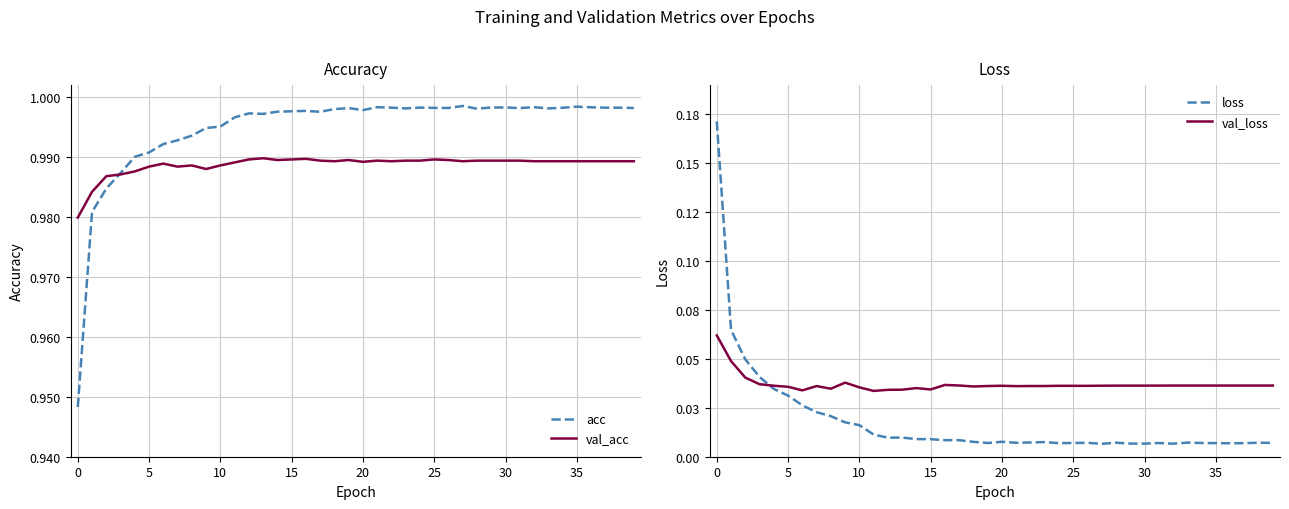

What is the average value of the val_acc series?

1.0